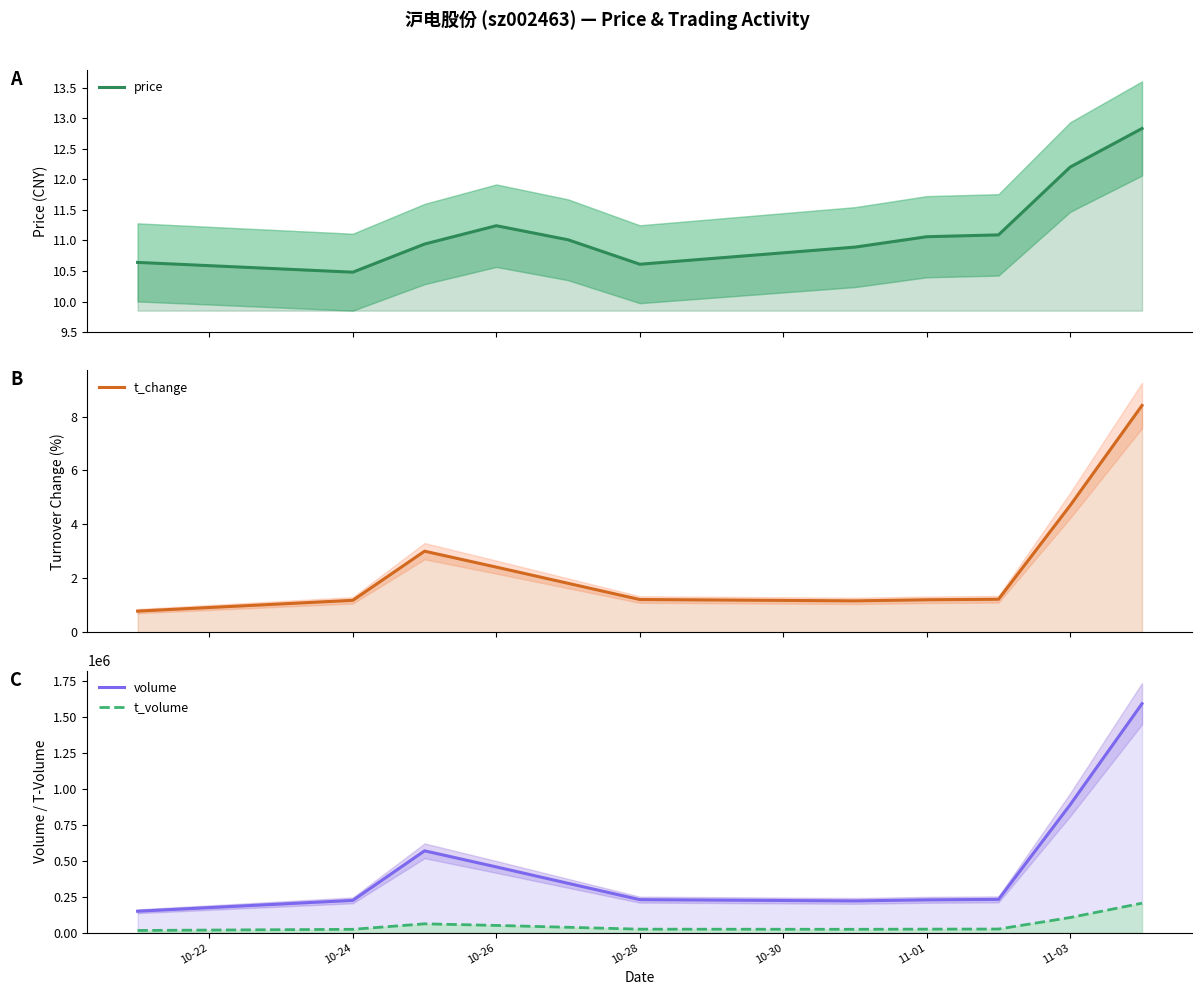

How many lines are shown in the chart?

4